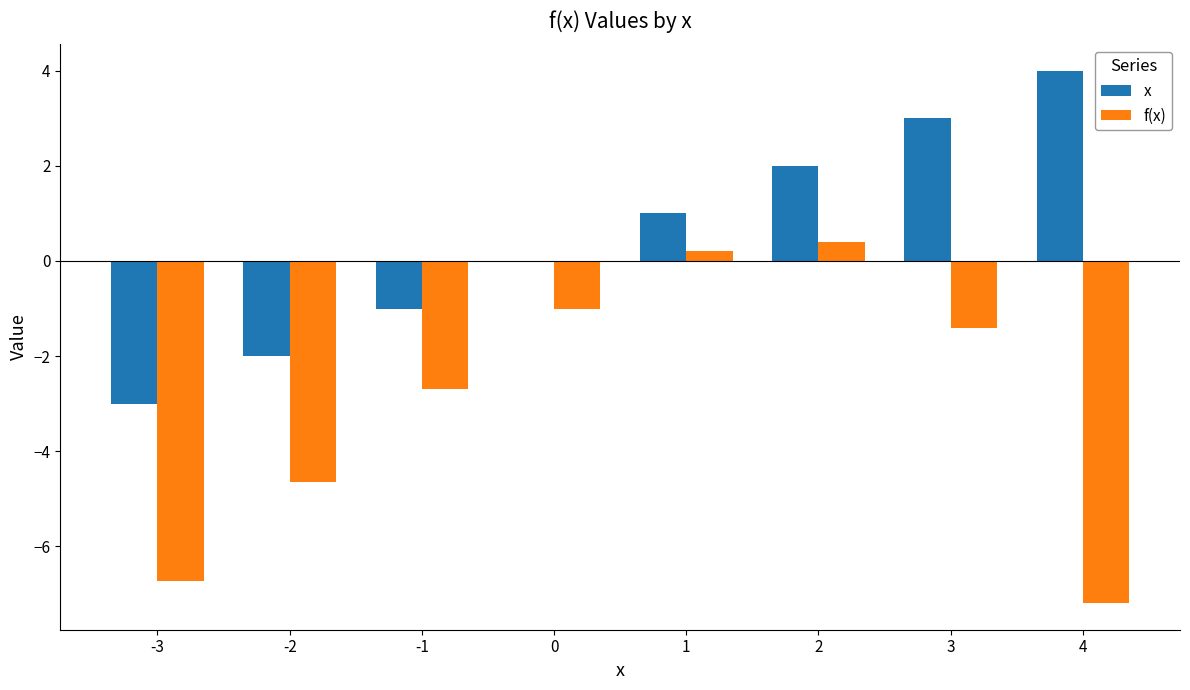

Does the chart contain stacked bars?

No